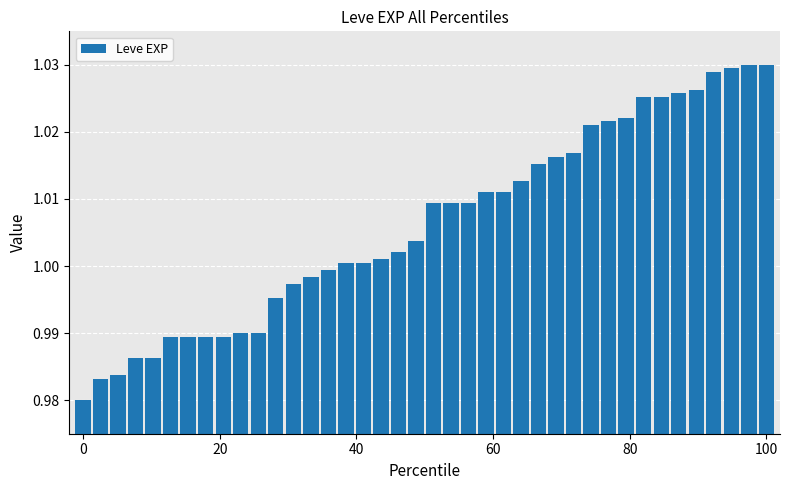

What is the sum of all values?

40.3